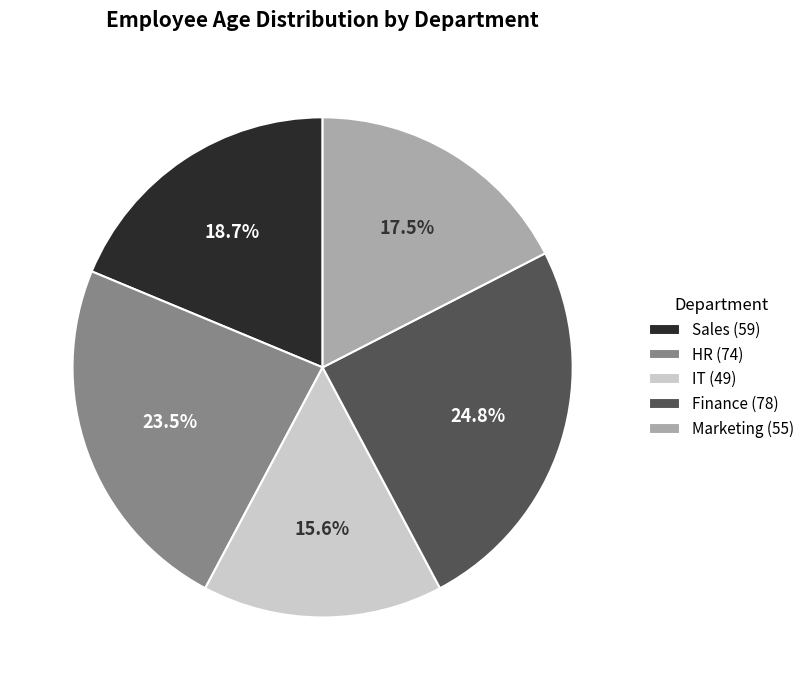

Which slice is the smallest?

IT